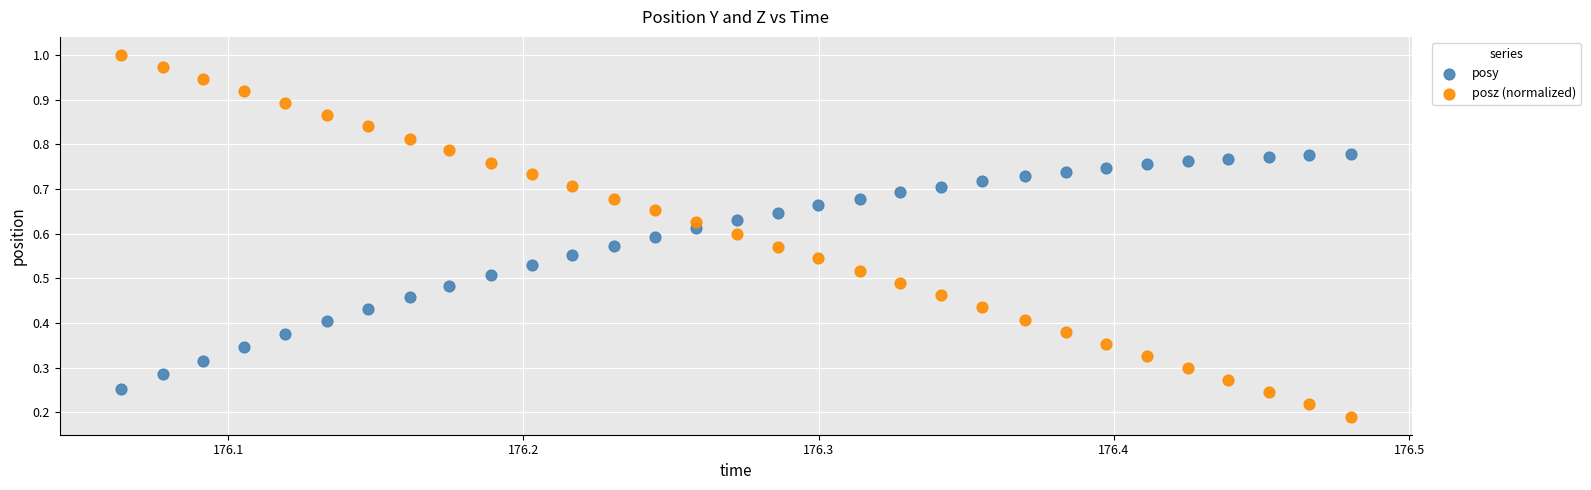

Which series contains the highest Y value?

posz (normalized)